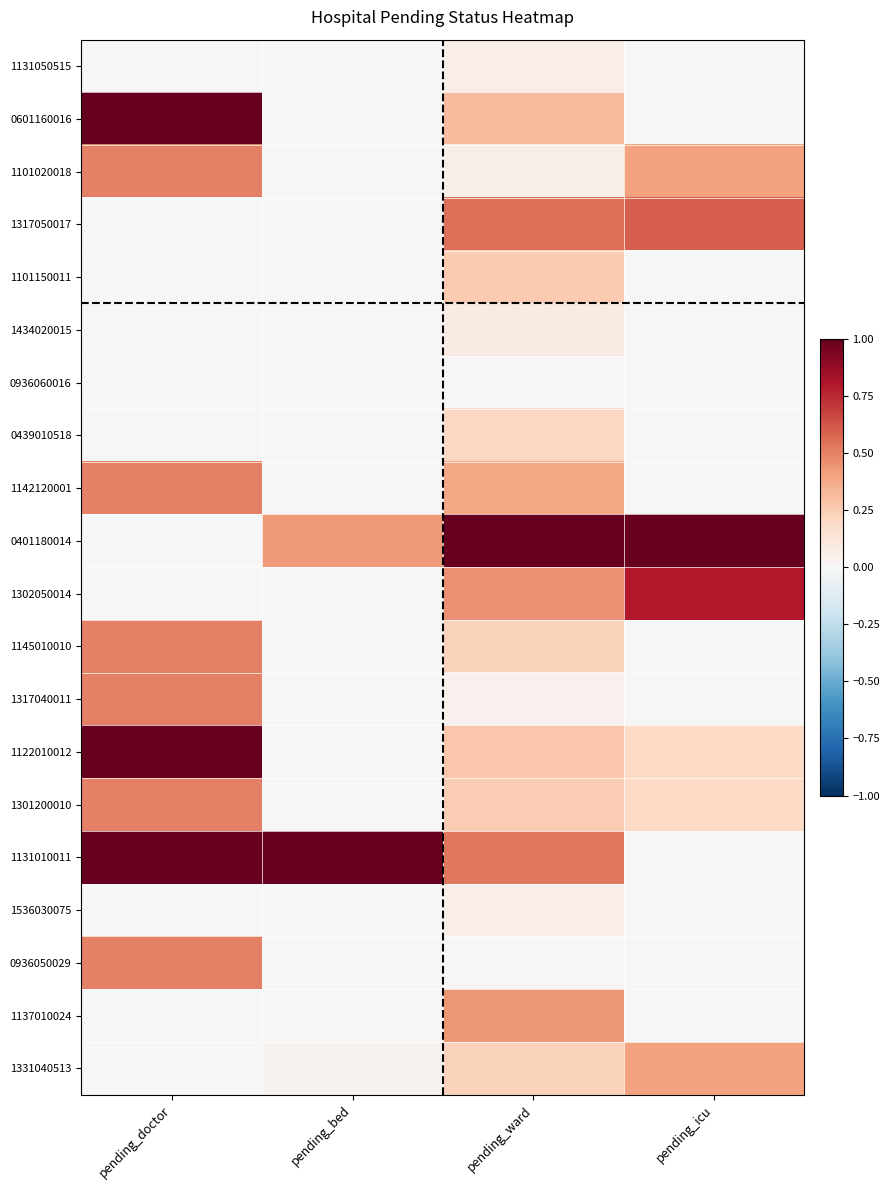

Reading right to left, extract all data points from this chart.

1131050515: pending_icu=0.0	pending_ward=0.1	pending_bed=0.0	pending_doctor=0.0
0601160016: pending_icu=0.0	pending_ward=0.3	pending_bed=0.0	pending_doctor=1.0
1101020018: pending_icu=0.4	pending_ward=0.1	pending_bed=0.0	pending_doctor=0.5
1317050017: pending_icu=0.6	pending_ward=0.6	pending_bed=0.0	pending_doctor=0.0
1101150011: pending_icu=0.0	pending_ward=0.3	pending_bed=0.0	pending_doctor=0.0
1434020015: pending_icu=0.0	pending_ward=0.1	pending_bed=0.0	pending_doctor=0.0
0936060016: pending_icu=0.0	pending_ward=0.0	pending_bed=0.0	pending_doctor=0.0
0439010518: pending_icu=0.0	pending_ward=0.2	pending_bed=0.0	pending_doctor=0.0
1142120001: pending_icu=0.0	pending_ward=0.4	pending_bed=0.0	pending_doctor=0.5
0401180014: pending_icu=1.0	pending_ward=1.0	pending_bed=0.4	pending_doctor=0.0
1302050014: pending_icu=0.8	pending_ward=0.5	pending_bed=0.0	pending_doctor=0.0
1145010010: pending_icu=0.0	pending_ward=0.2	pending_bed=0.0	pending_doctor=0.5
1317040011: pending_icu=0.0	pending_ward=0.0	pending_bed=0.0	pending_doctor=0.5
1122010012: pending_icu=0.2	pending_ward=0.3	pending_bed=0.0	pending_doctor=1.0
1301200010: pending_icu=0.2	pending_ward=0.3	pending_bed=0.0	pending_doctor=0.5
1131010011: pending_icu=0.0	pending_ward=0.5	pending_bed=1.0	pending_doctor=1.0
1536030075: pending_icu=0.0	pending_ward=0.1	pending_bed=0.0	pending_doctor=0.0
0936050029: pending_icu=0.0	pending_ward=0.0	pending_bed=0.0	pending_doctor=0.5
1137010024: pending_icu=0.0	pending_ward=0.4	pending_bed=0.0	pending_doctor=0.0
1331040513: pending_icu=0.4	pending_ward=0.2	pending_bed=0.0	pending_doctor=0.0